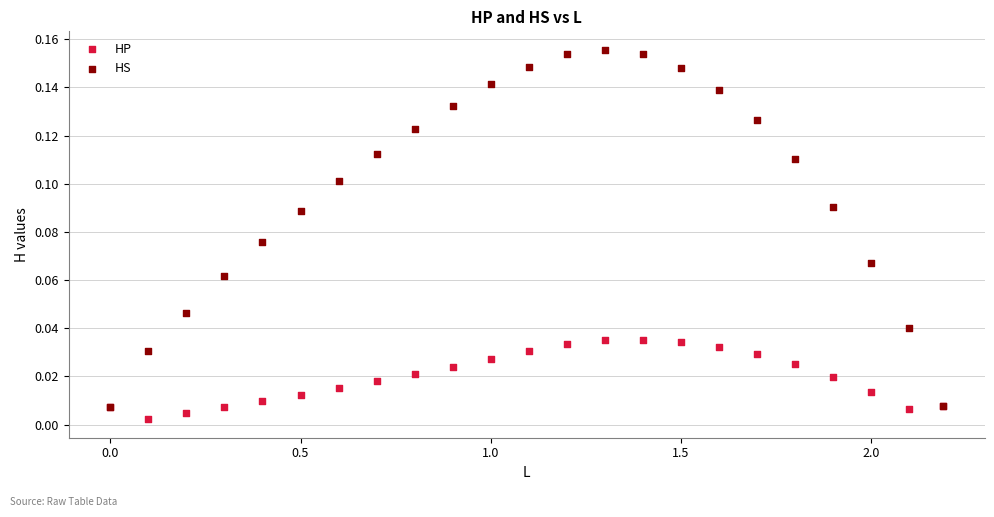

What are all the series names shown in the legend?

HP, HS